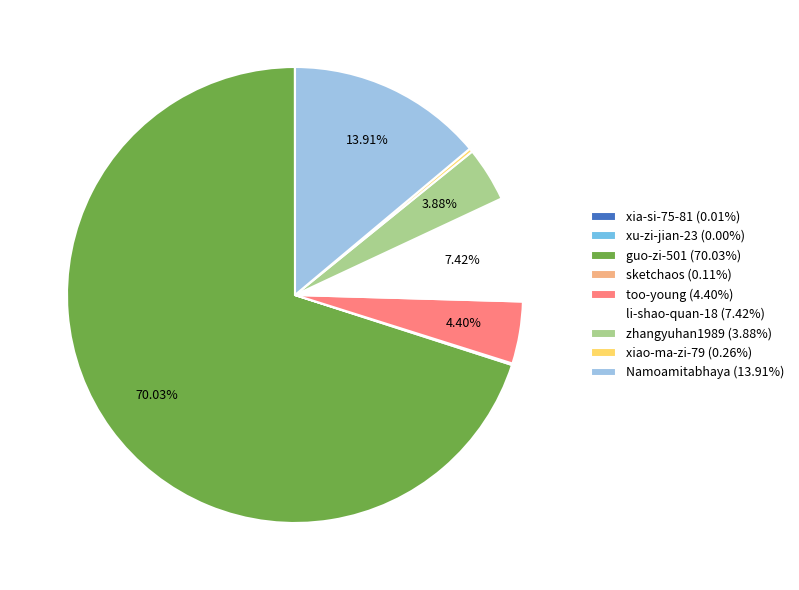

Does guo-zi-501 (70.03%) represent more than half of the total?

Yes